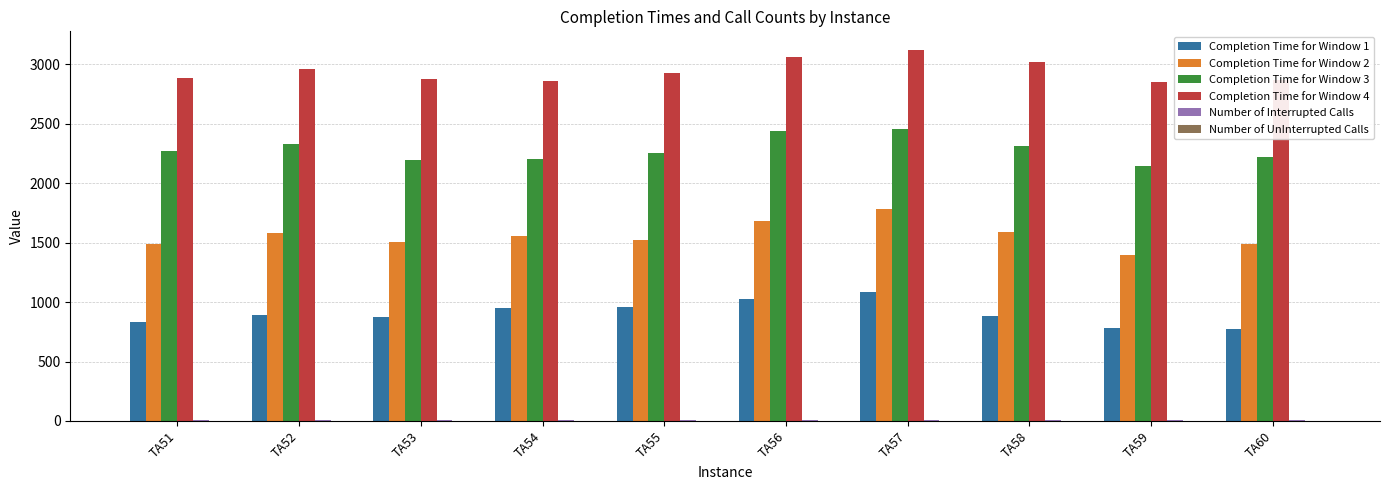

The value of Completion Time for Window 2 at TA58 is 1586. True or false?

True